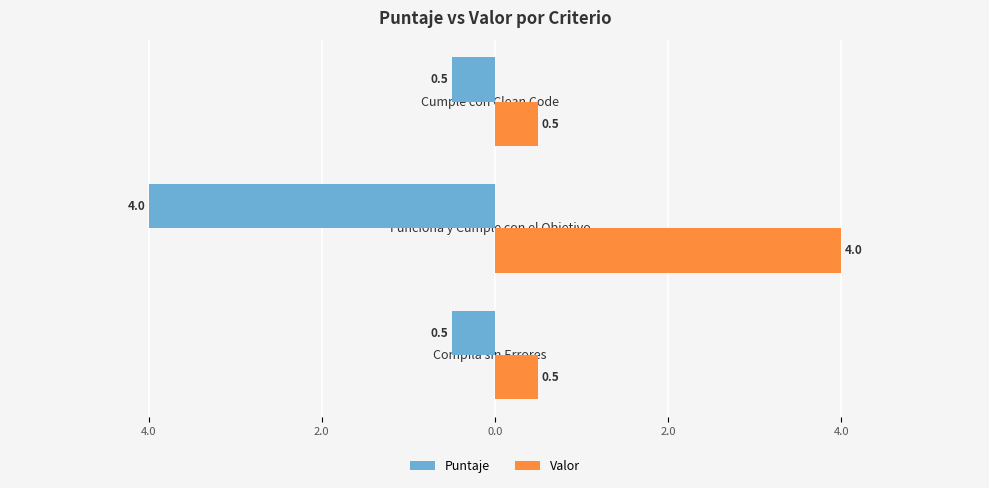

What is the value of the Puntaje bar at the 1st from the left?

-0.5